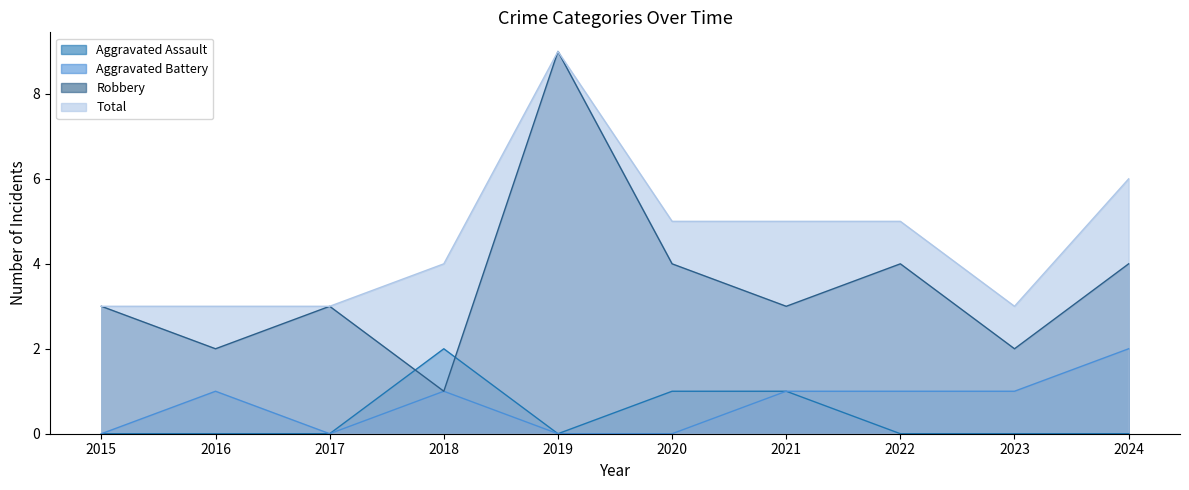

Rank the series by their maximum value, from lowest to highest.

Aggravated Assault, Aggravated Battery, Robbery, Total